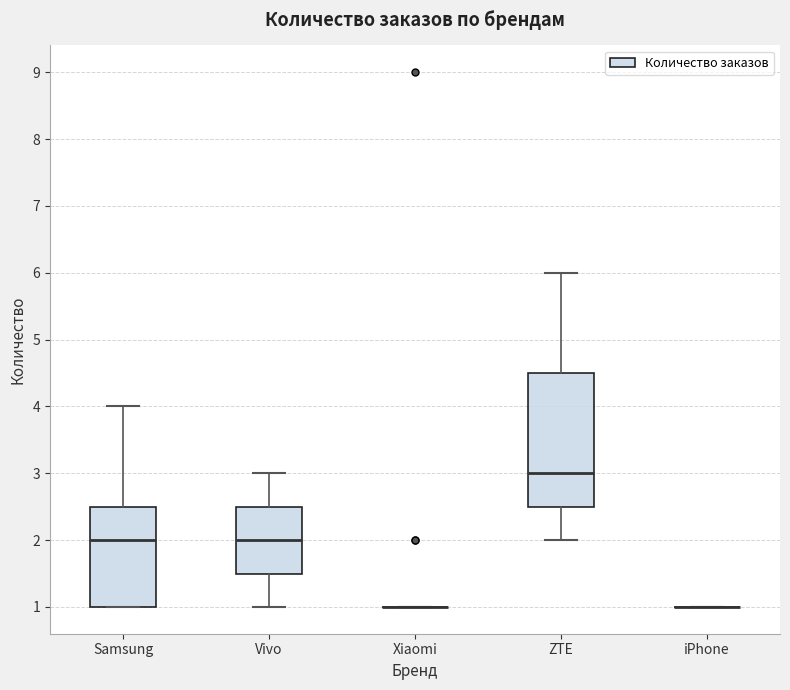

Reading left to right, transcribe this box plot: for each box, give where its median line is, the range the box spans, and where its two whiskers end, as read against the y-axis. The values are not printed on the chart, so give them approximately, as read against the axis.

Samsung: median 2.0, box 1.0 to 2.5, whiskers 1.0 to 4.0
Vivo: median 2.0, box 1.5 to 2.5, whiskers 1.0 to 3.0
Xiaomi: box collapsed to a line at 1.0, whiskers 1.0 to 1.0
ZTE: median 3.0, box 2.5 to 4.5, whiskers 2.0 to 6.0
iPhone: box collapsed to a line at 1.0, whiskers 1.0 to 1.0